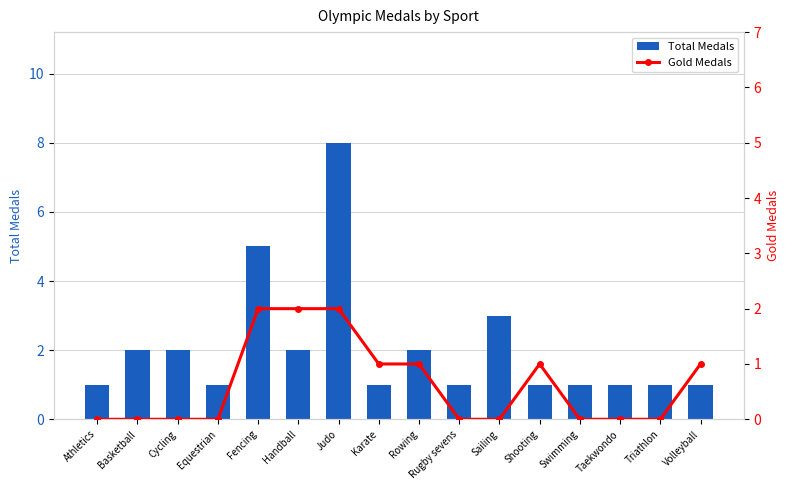

At Basketball, list the series in order from smallest to largest.

Gold Medals, Total Medals